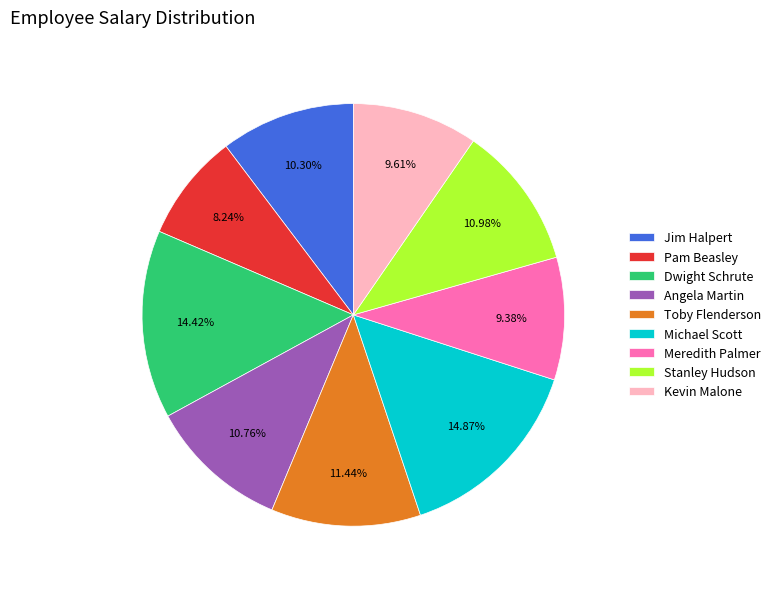

What percentage is NOT represented by Kevin Malone?

90.4%